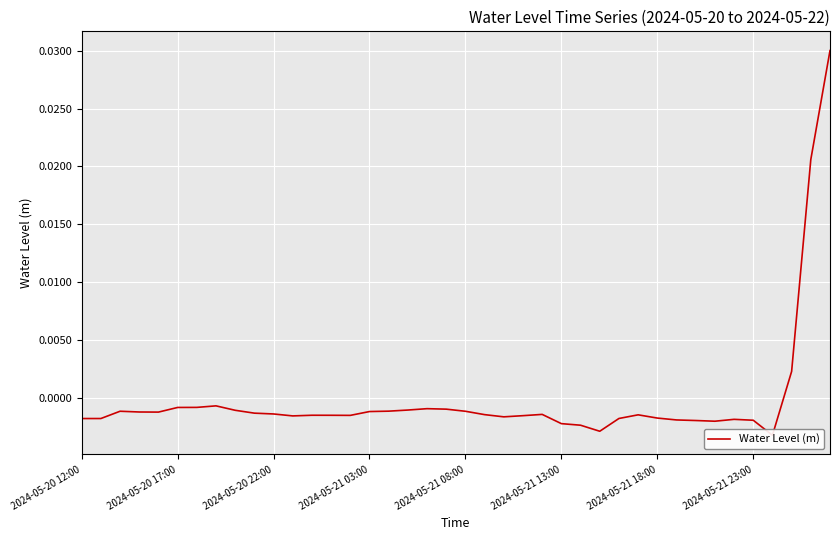

How many lines are shown in the chart?

1